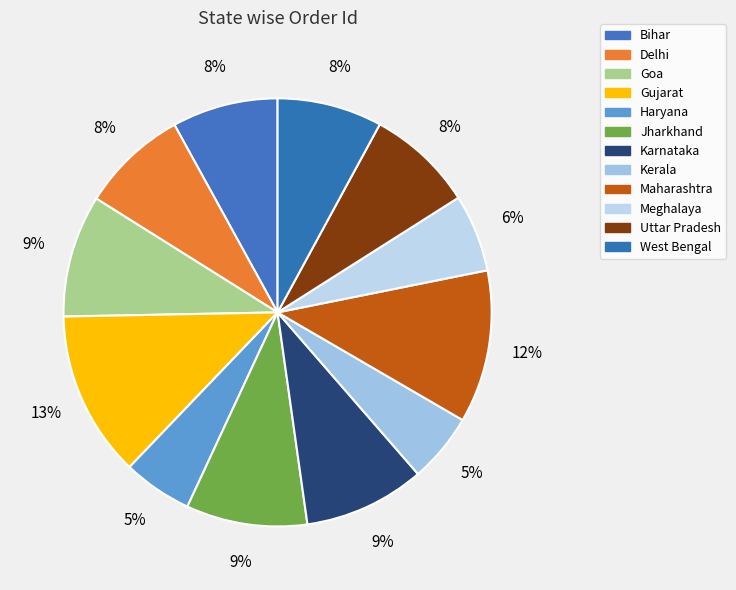

Count the number of slices in the pie.

12